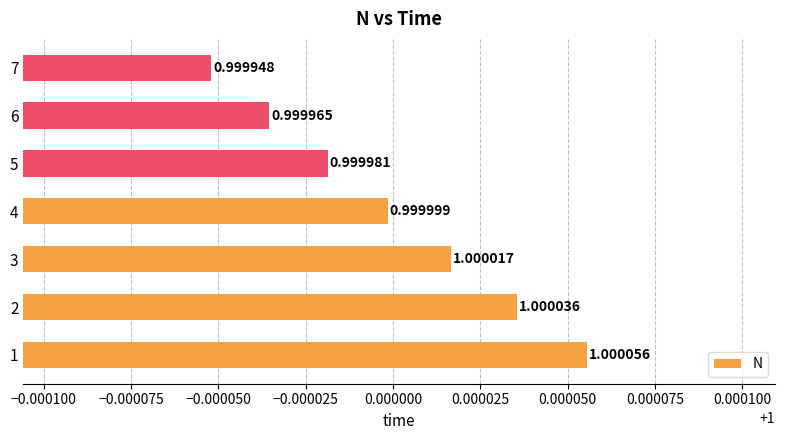

List the labels in order of value, smallest first.

7, 6, 5, 4, 3, 2, 1